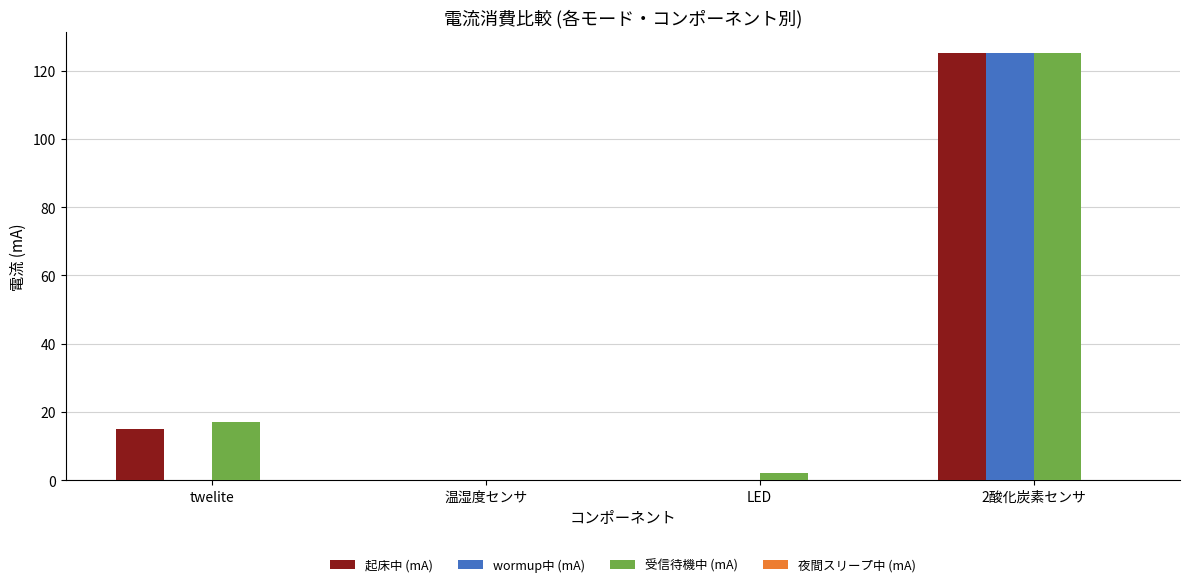

Between twelite and 2酸化炭素センサ, which series saw the biggest shift?

wormup中 (mA)